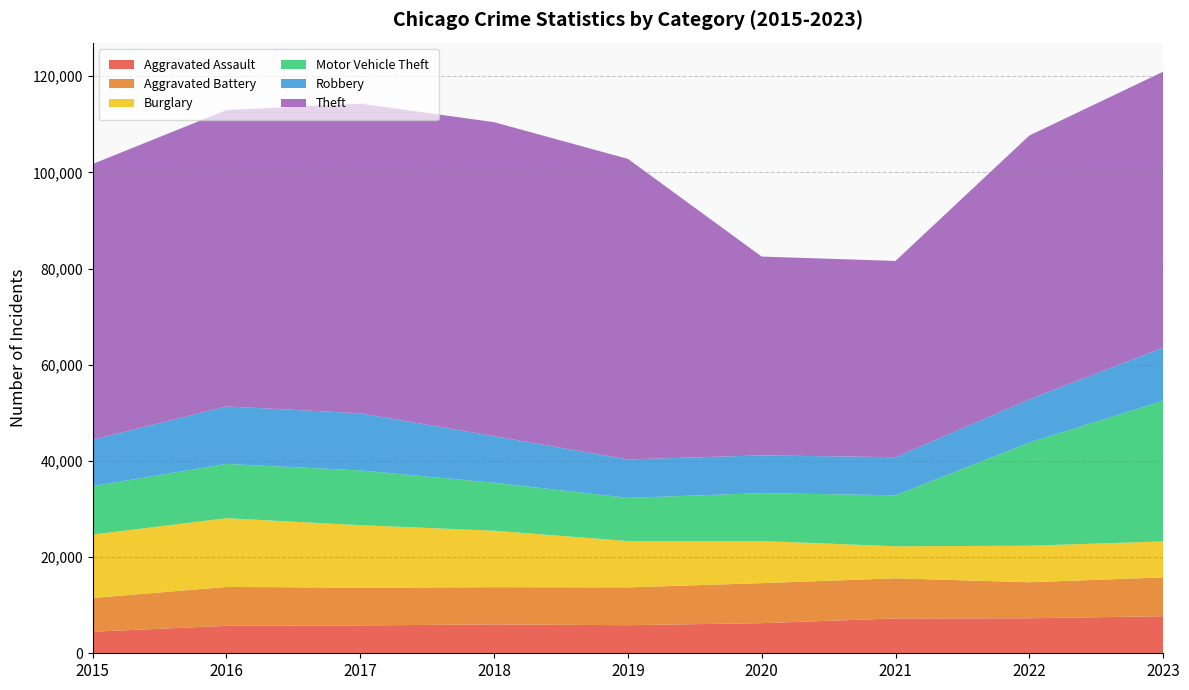

Reading right to left, what are all the values shown in this chart?

Aggravated Assault: 2023=7708	2022=7280	2021=7242	2020=6265	2019=5841	2018=6001	2017=5793	2016=5712	2015=4480
Aggravated Battery: 2023=8077	2022=7487	2021=8347	2020=8319	2019=7858	2018=7735	2017=7845	2016=8086	2015=7019
Burglary: 2023=7479	2022=7592	2021=6662	2020=8758	2019=9638	2018=11747	2017=13001	2016=14289	2015=13184
Motor Vehicle Theft: 2023=29236	2022=21459	2021=10602	2020=9959	2019=8977	2018=9984	2017=11380	2016=11285	2015=10068
Robbery: 2023=11058	2022=8962	2021=7920	2020=7855	2019=7995	2018=9681	2017=11880	2016=11960	2015=9638
Theft: 2023=57368	2022=54874	2021=40809	2020=41333	2019=62494	2018=65288	2017=64386	2016=61623	2015=57350